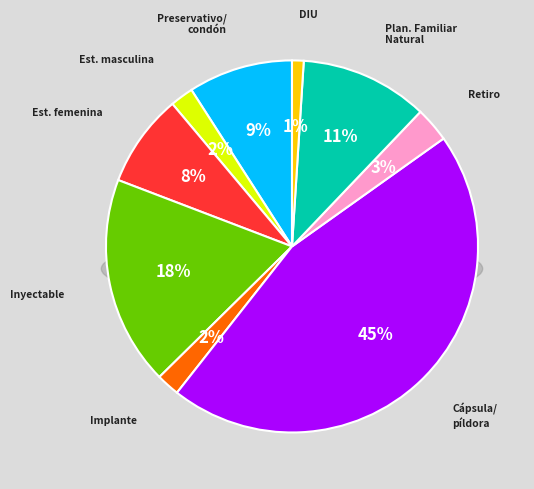

Is it true that Cápsula/píldora is 57% of the pie?

False